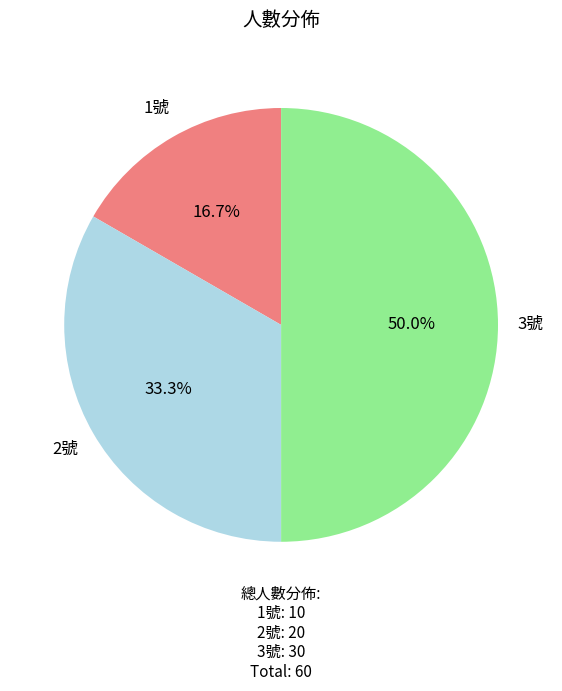

Rank the categories by value from lowest to highest.

1號, 2號, 3號